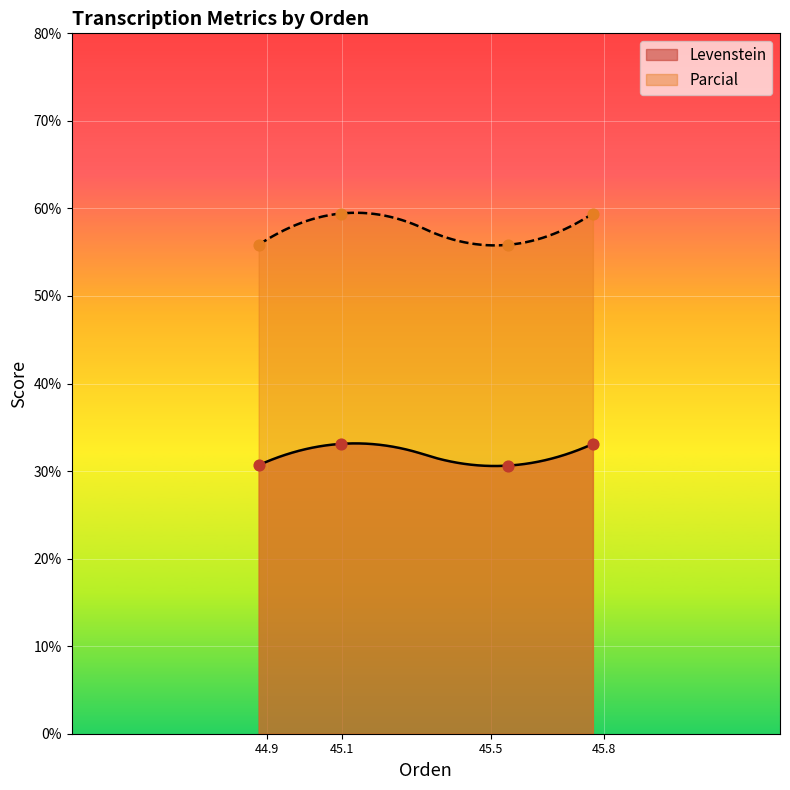

Which series has the largest total across all categories?

Parcial